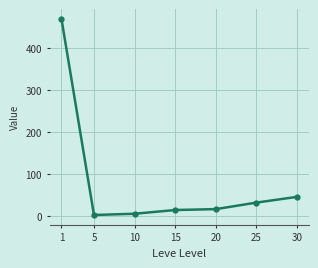

Is it true that the value at 25 is 12.1?

False